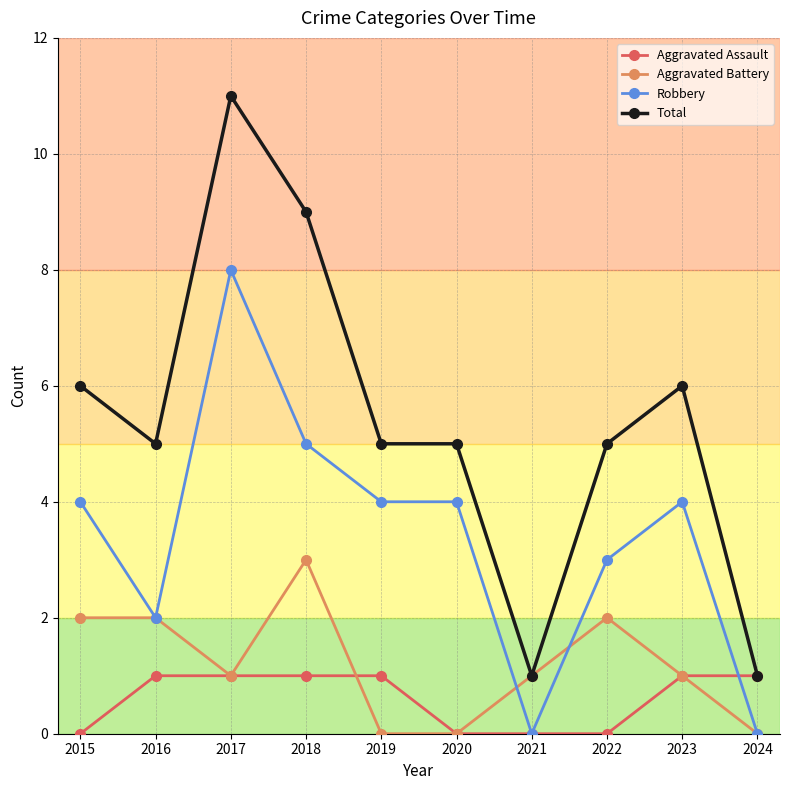

How many distinct data groups are displayed?

4